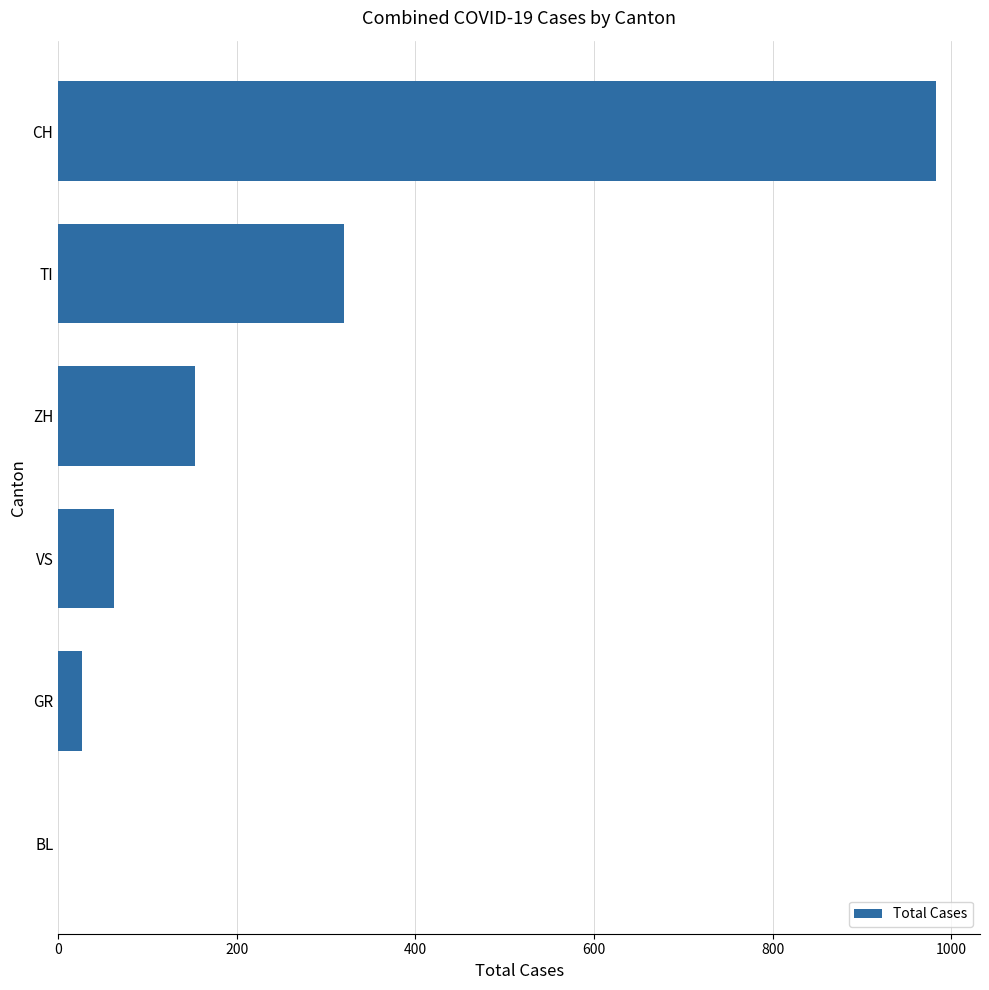

Where is the data nearest to the value 491?

TI